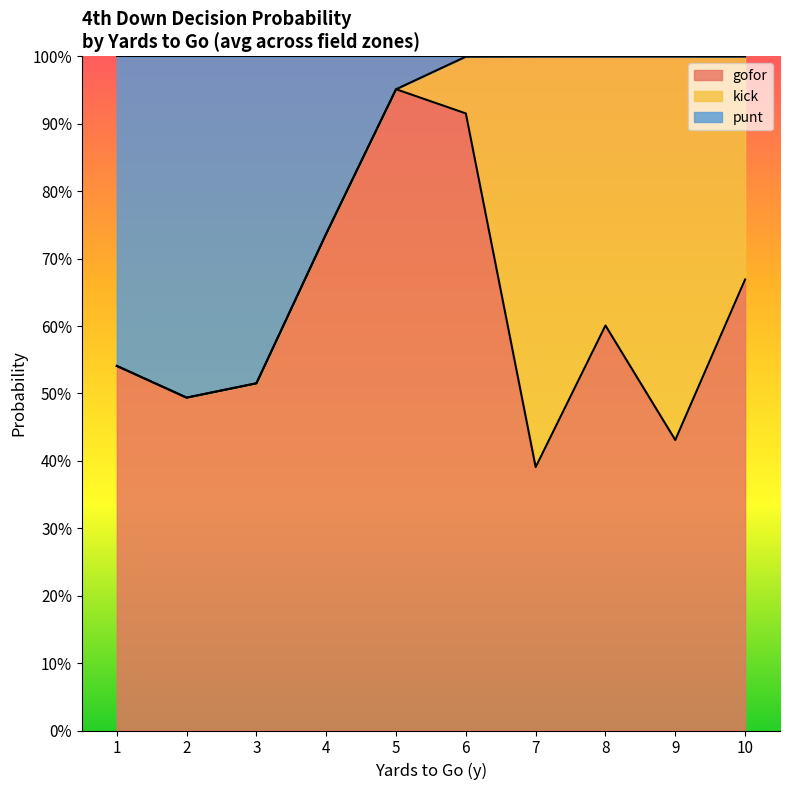

What are all the series names shown in the legend?

gofor, kick, punt